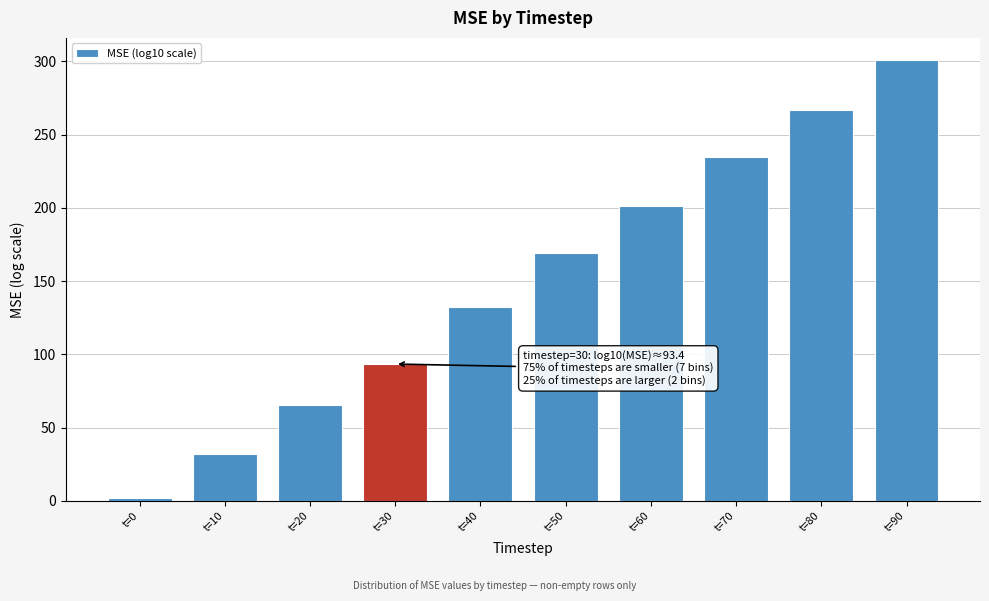

Reading right to left, transcribe all the data shown in this chart.

t=90=301.1	t=80=267.0	t=70=234.9	t=60=201.6	t=50=169.3	t=40=132.6	t=30=93.4	t=20=65.1	t=10=31.9	t=0=2.1